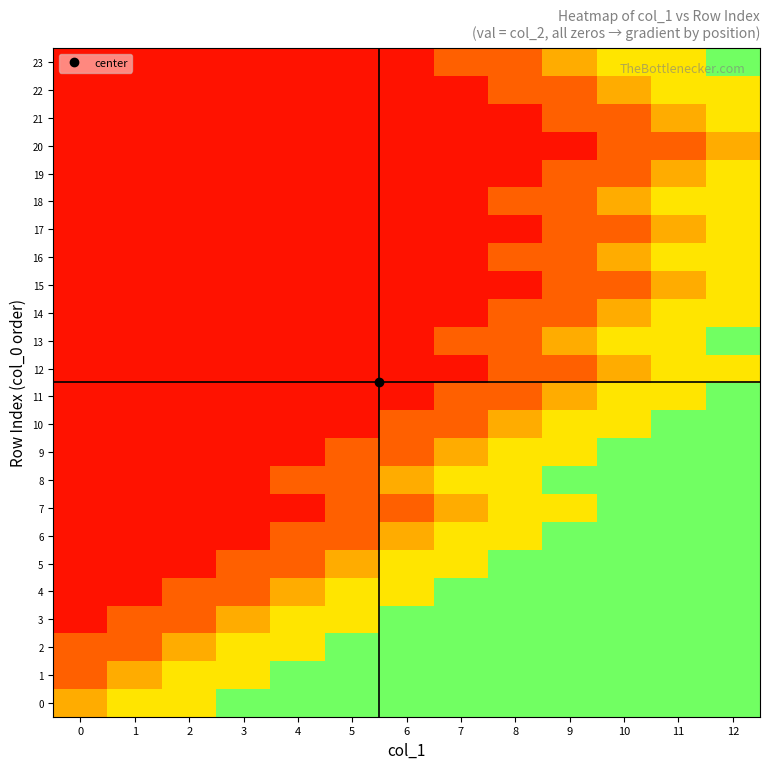

Between 1 and 7, which is larger?

7